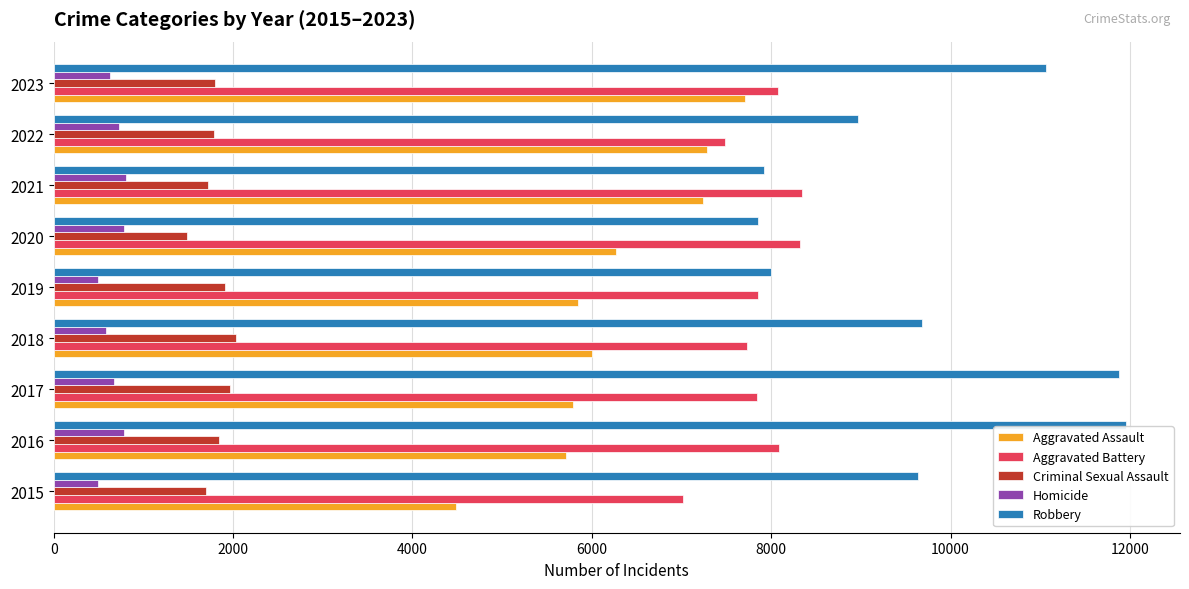

Between 2016 and 2018, which series saw the biggest shift?

Robbery